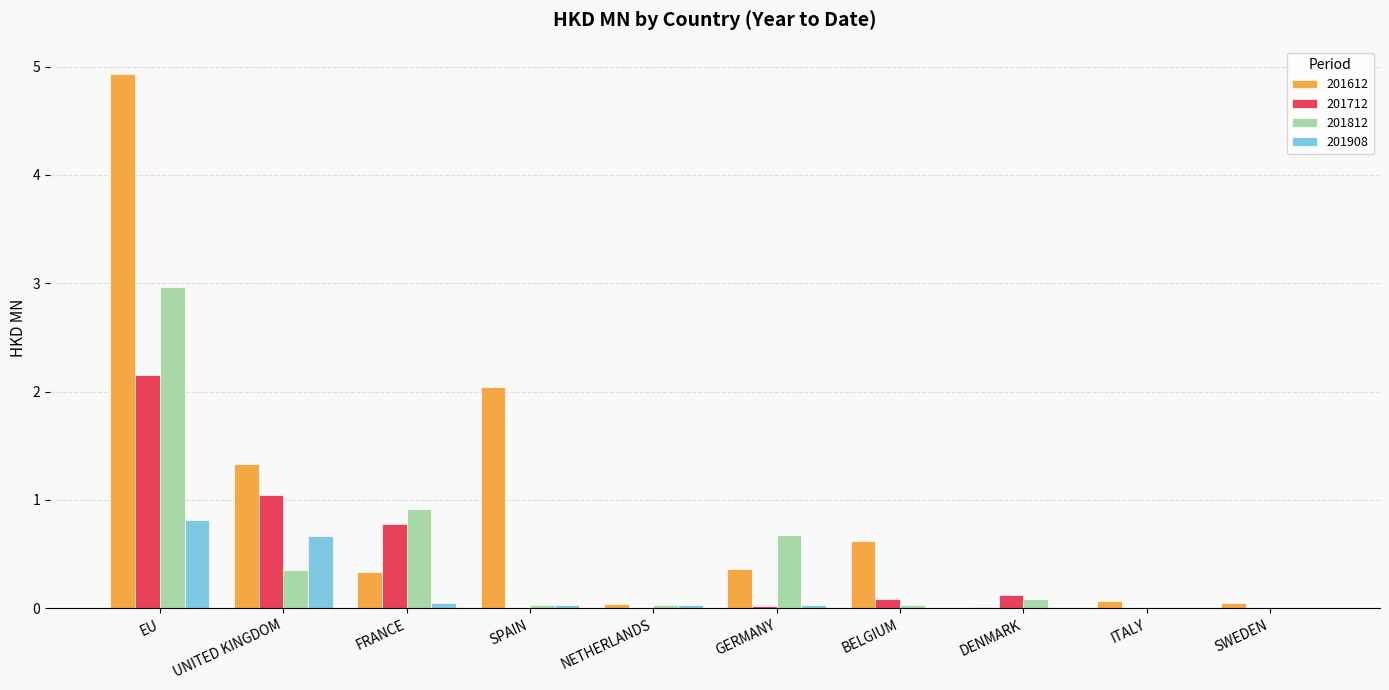

How many groups of bars are there?

10